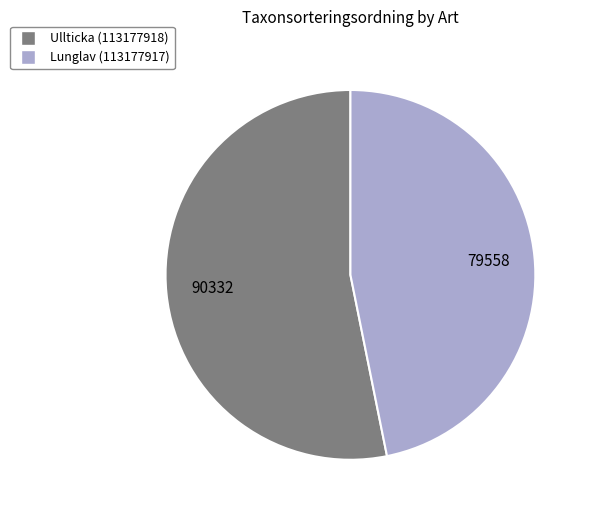

Which slice is the smallest?

Lunglav (113177917)